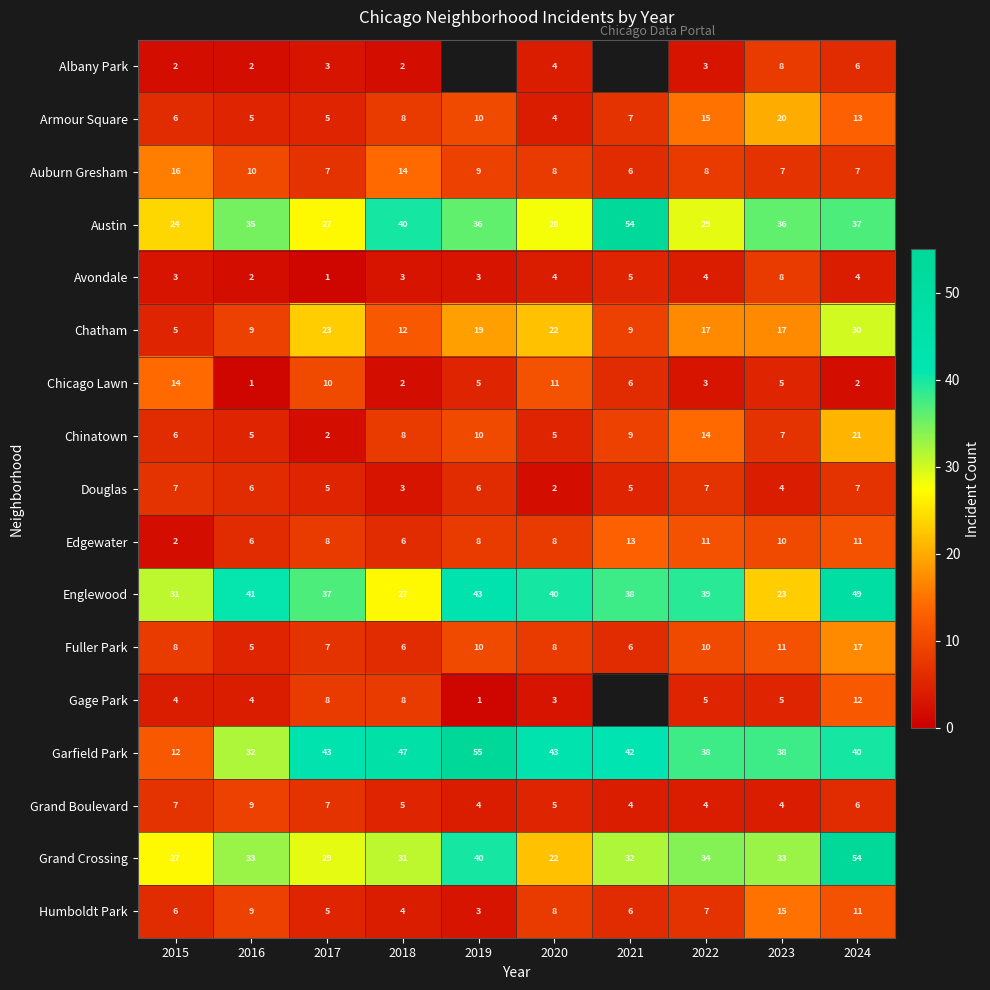

Is the value of Edgewater at 2016 greater than the value of Humboldt Park at 2023?

No